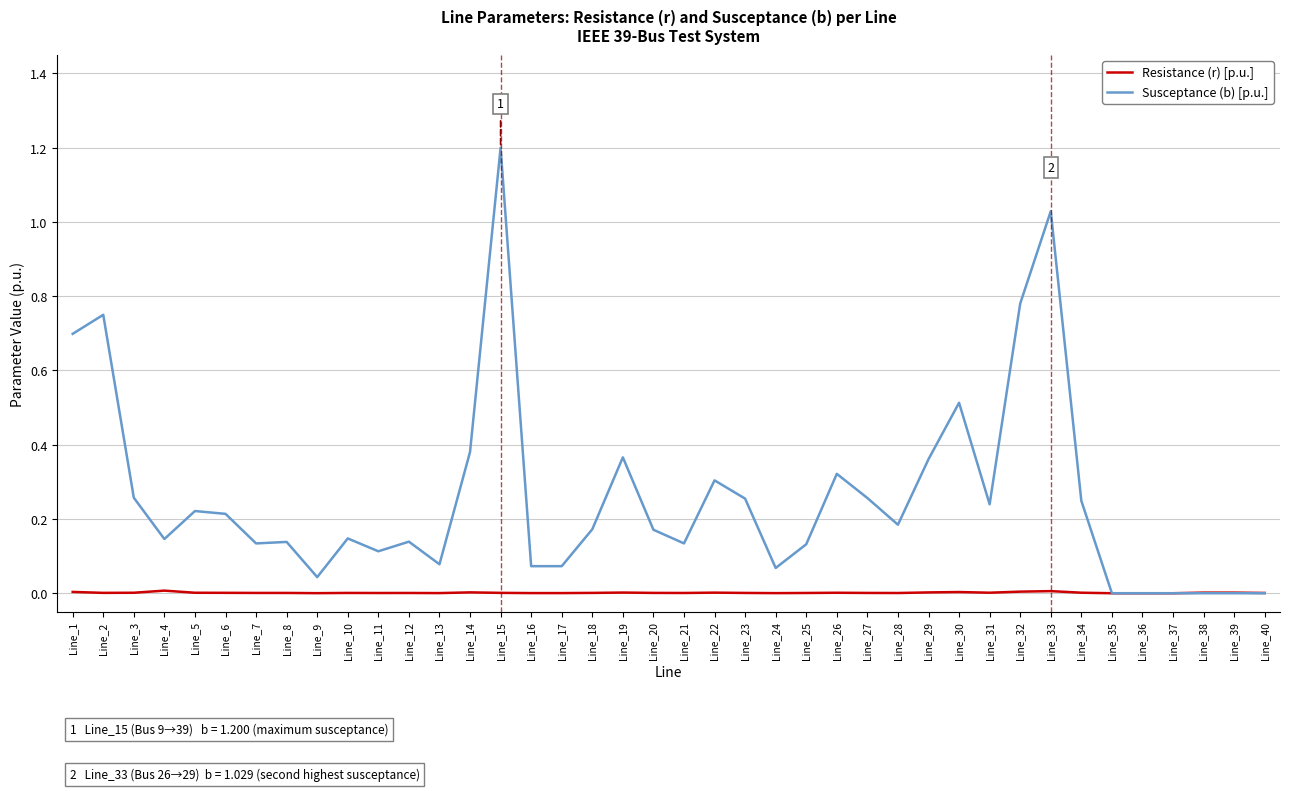

Between Line_9 and Line_12, which series saw the biggest shift?

Susceptance (b) [p.u.]